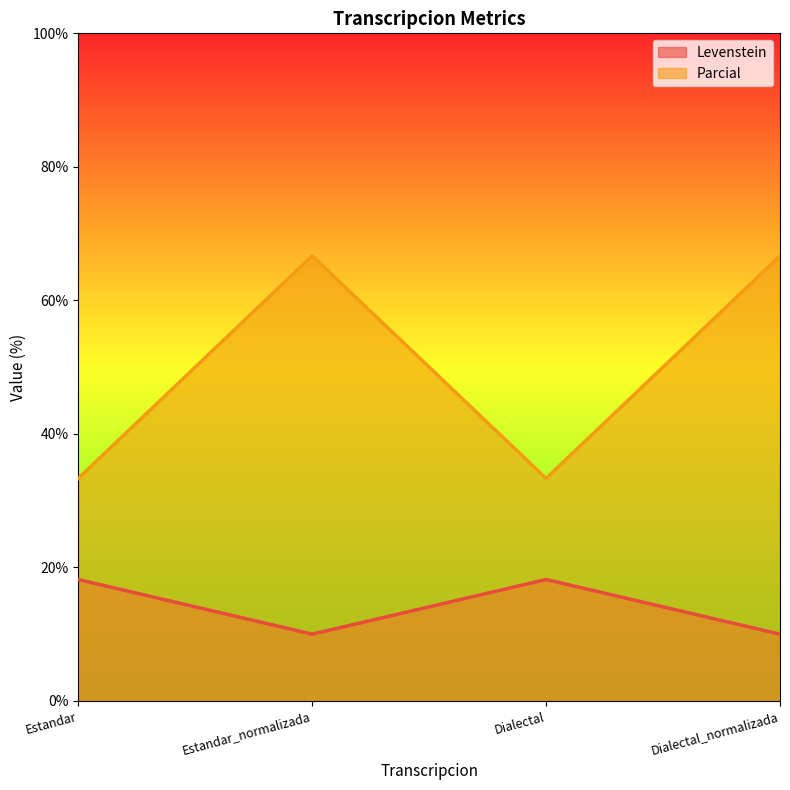

At Dialectal, list the series in order from smallest to largest.

Levenstein, Parcial